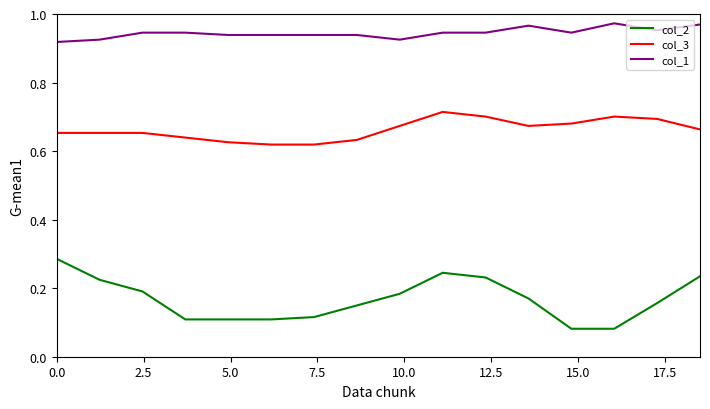

Which series has the largest total across all categories?

col_1